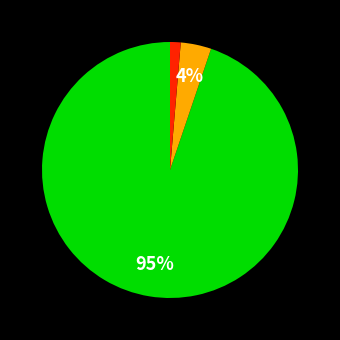

How many slices are in this pie chart?

3